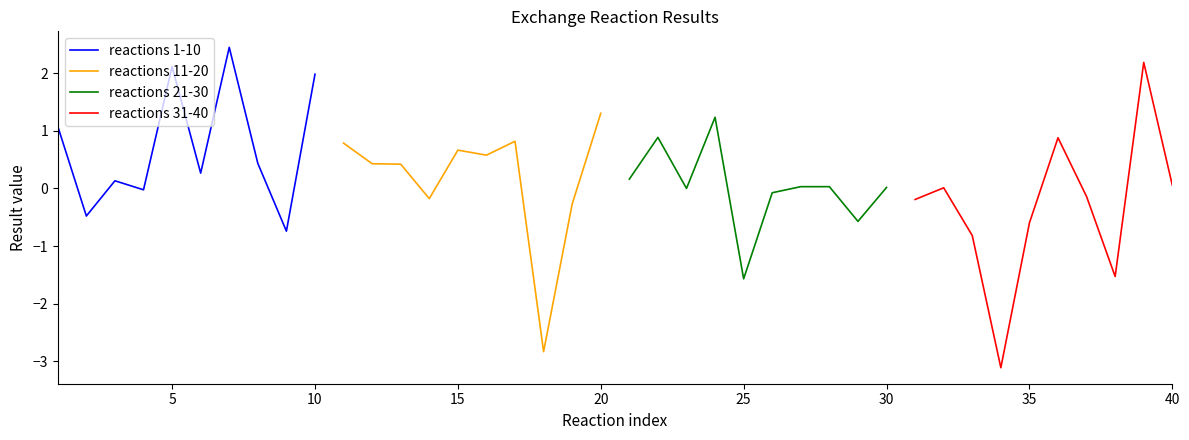

What is the lowest value of the reactions 1-10 series?

-0.7